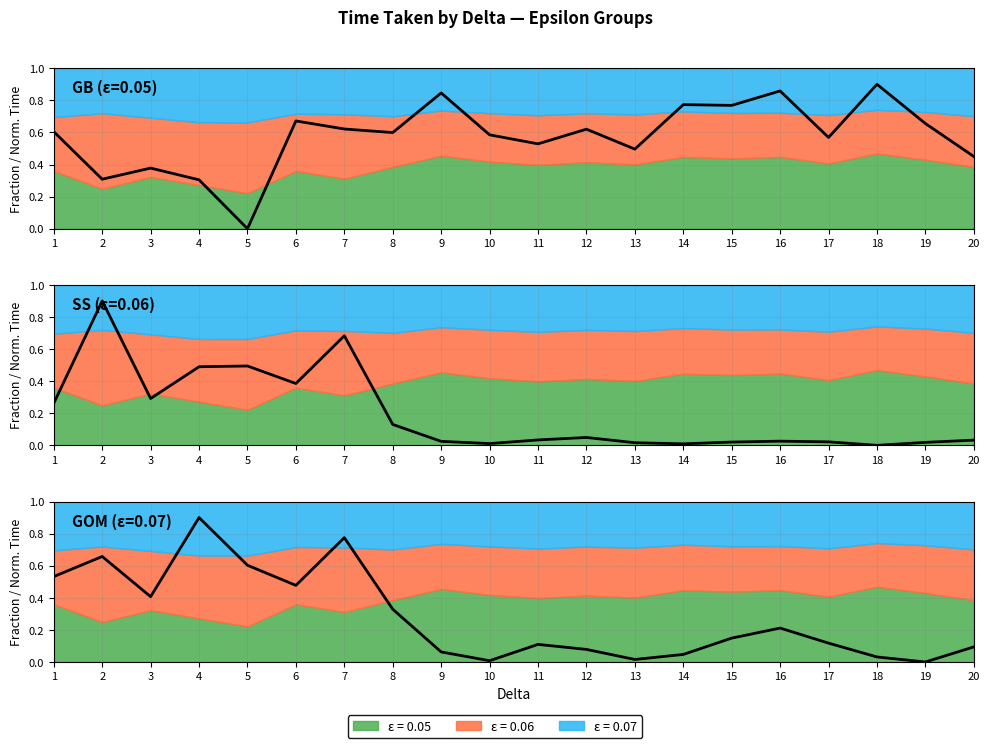

What are all the series names shown in the legend?

eps_0.05, eps_0.06, eps_0.07